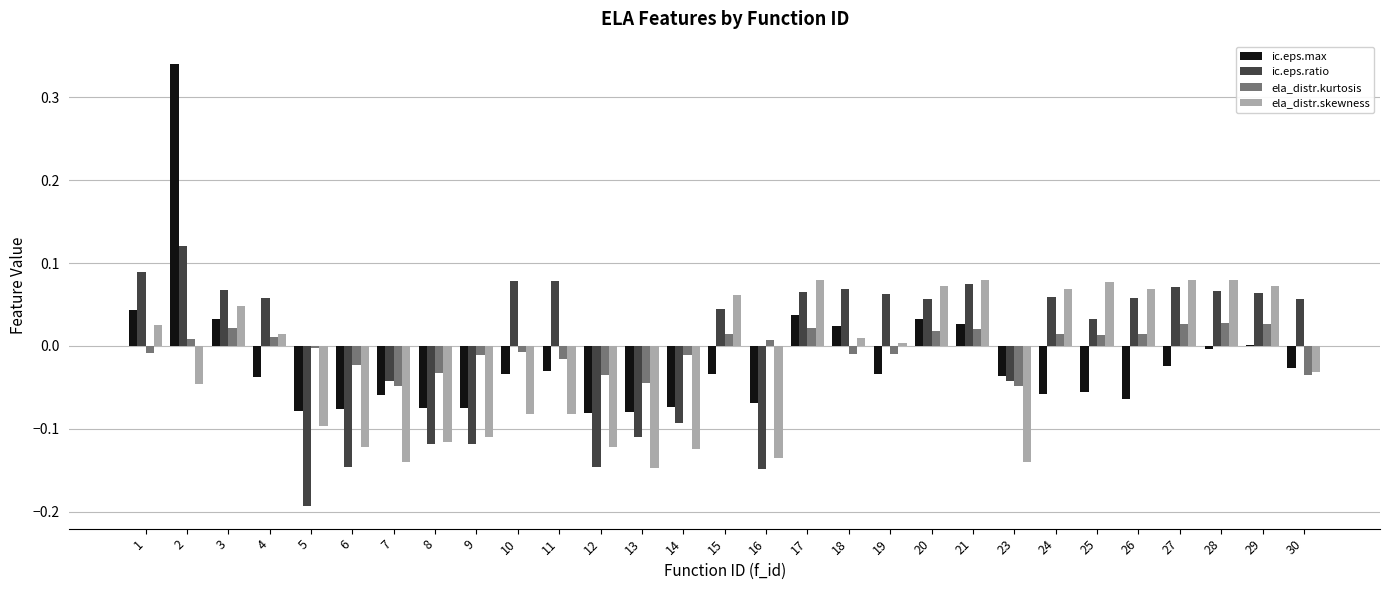

Which series has the largest total across all categories?

ic.eps.ratio